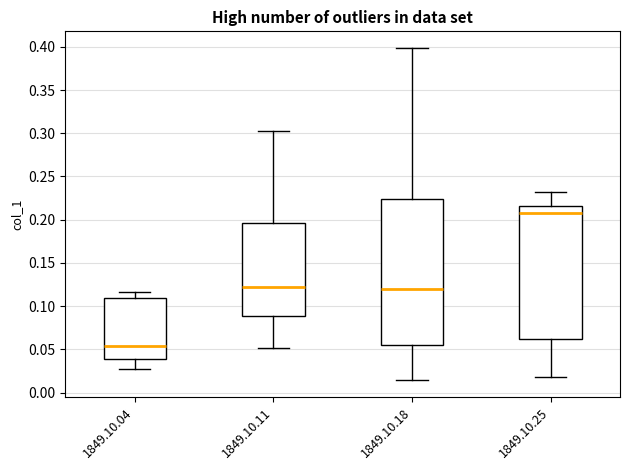

Comparing the boxes themselves (not the whiskers), which one is the tallest?

1849.10.18